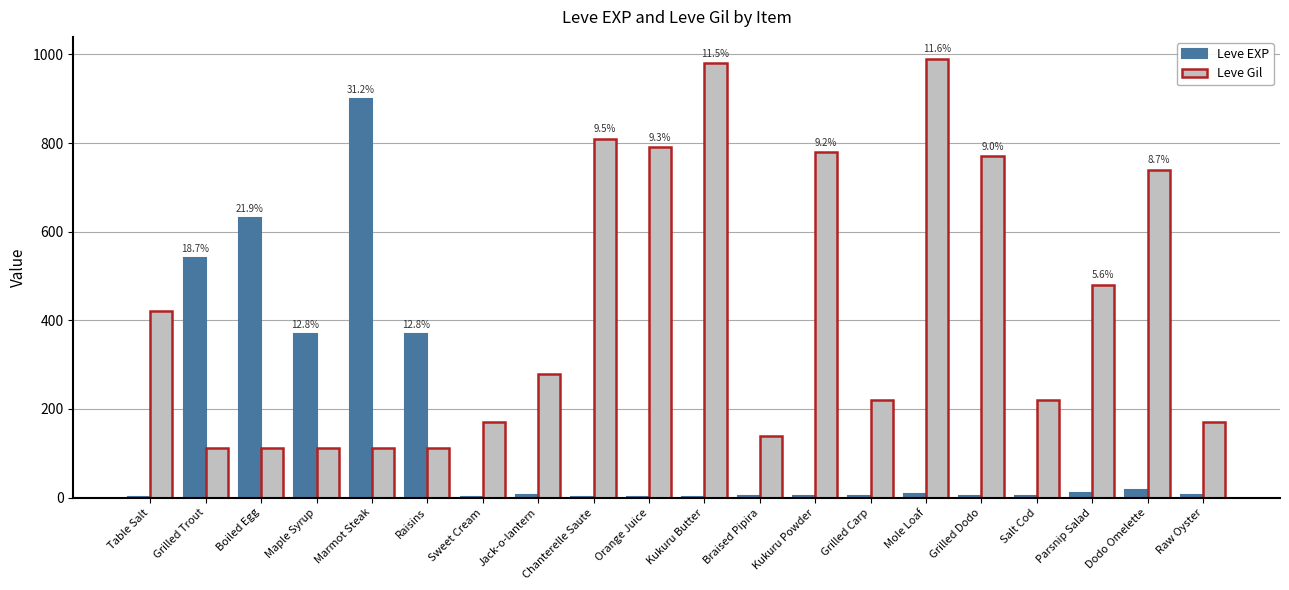

What are all the series names shown in the legend?

Leve EXP, Leve Gil